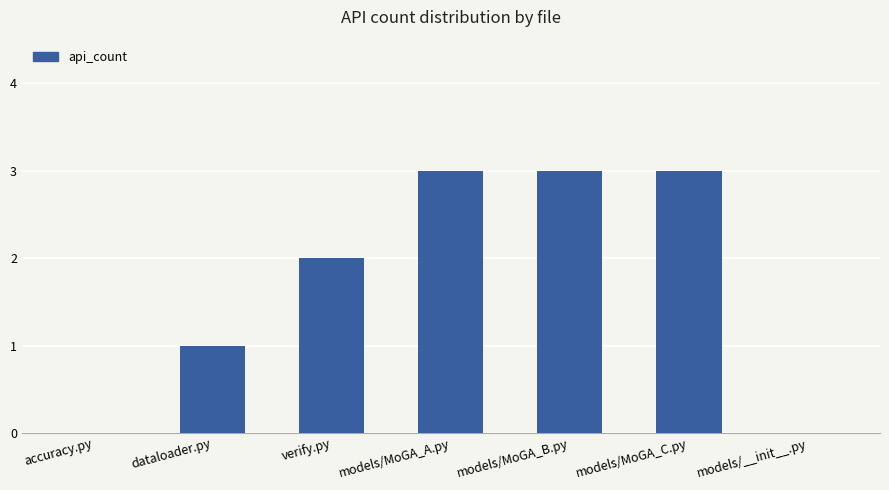

Is it true that the value at models/MoGA_C.py is 1?

False